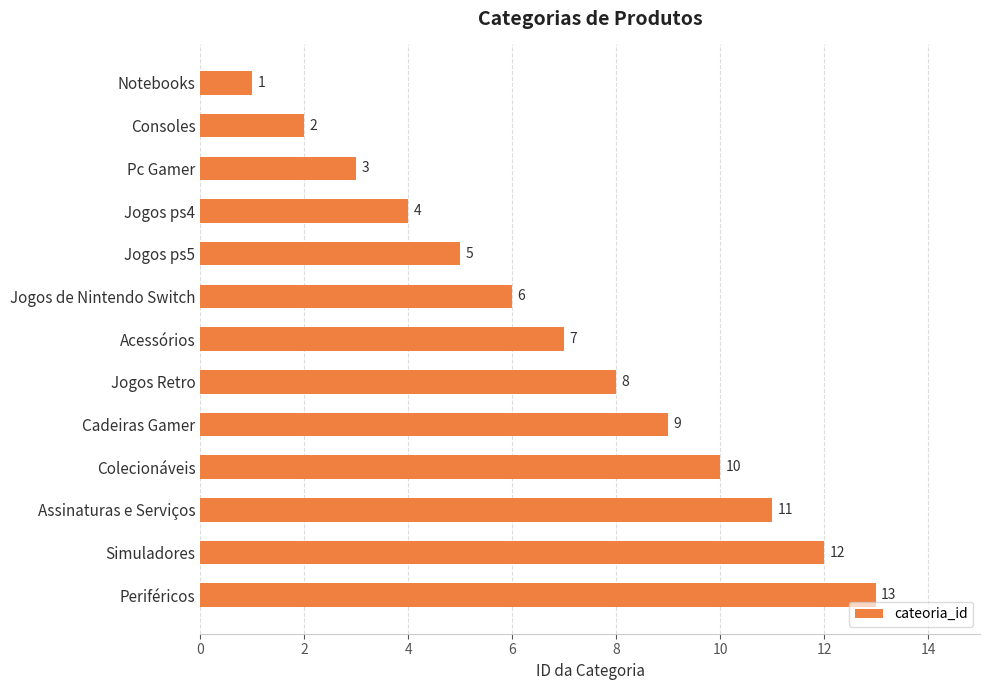

What is the average value?

7